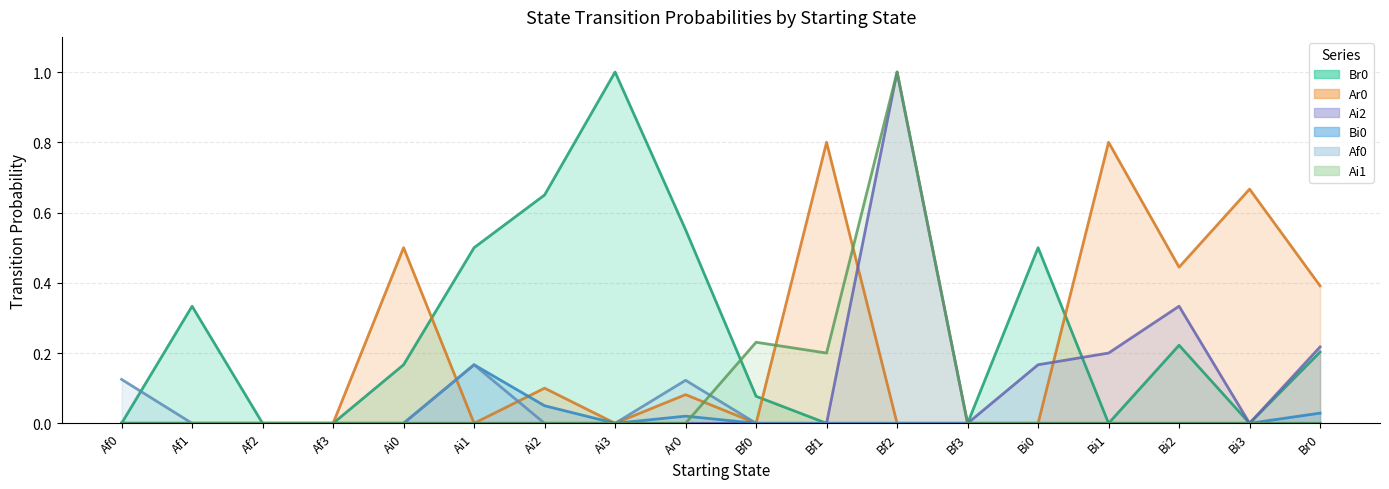

What is the label of the 12th point from the left?

Bf2